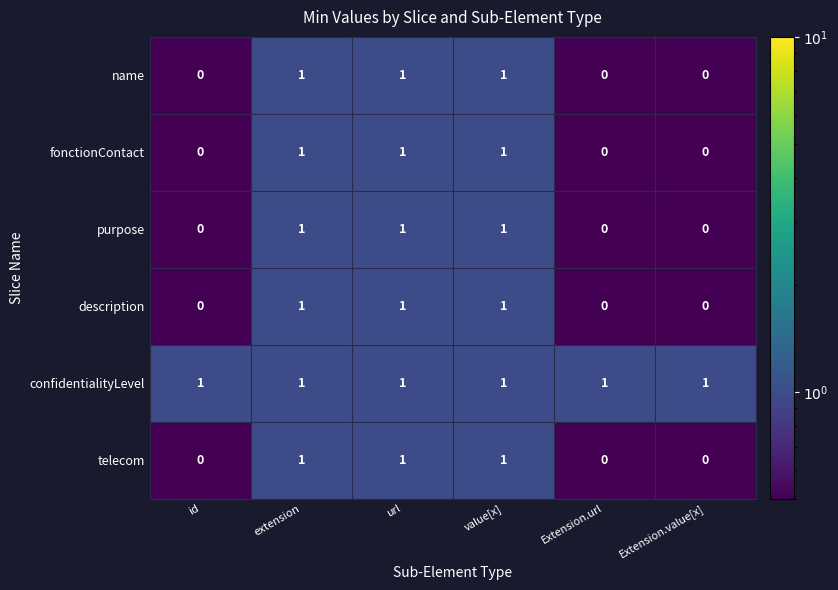

The value of description at value[x] is 1. True or false?

True